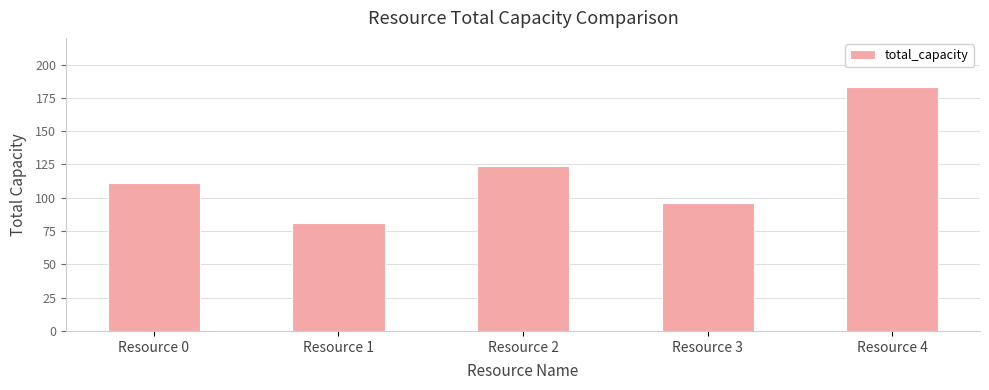

What is the difference between the second highest and second lowest values?

28